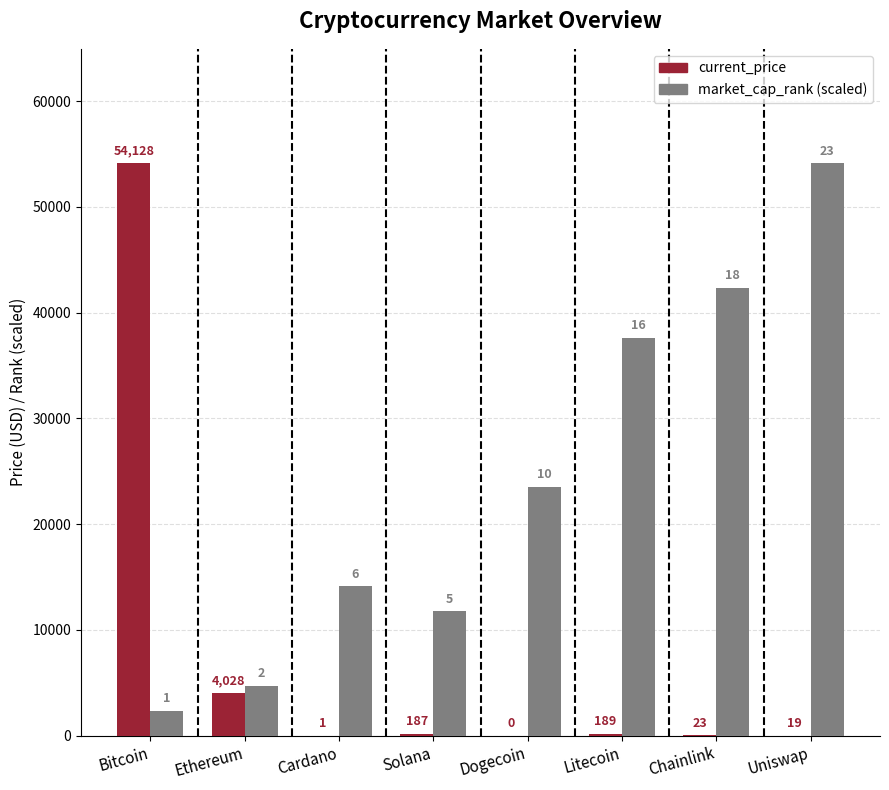

Which series has the largest range (max minus min)?

current_price